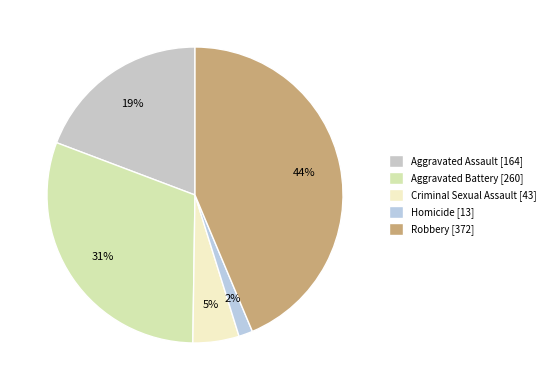

What percentage do Robbery and Homicide together represent?

45.2%